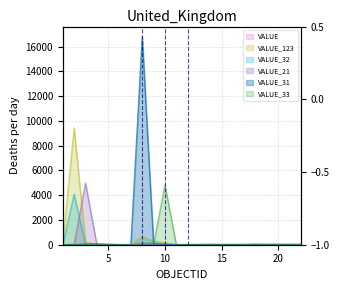

What is the value of the VALUE_21 point at the 8th from the left?

68